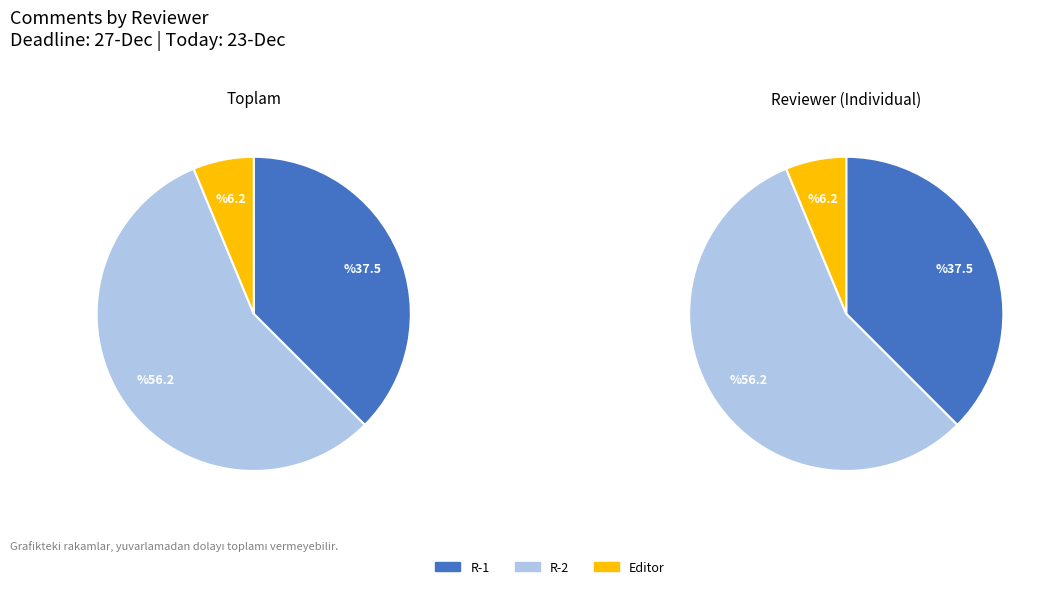

Is there any slice that represents more than half of the pie?

Yes